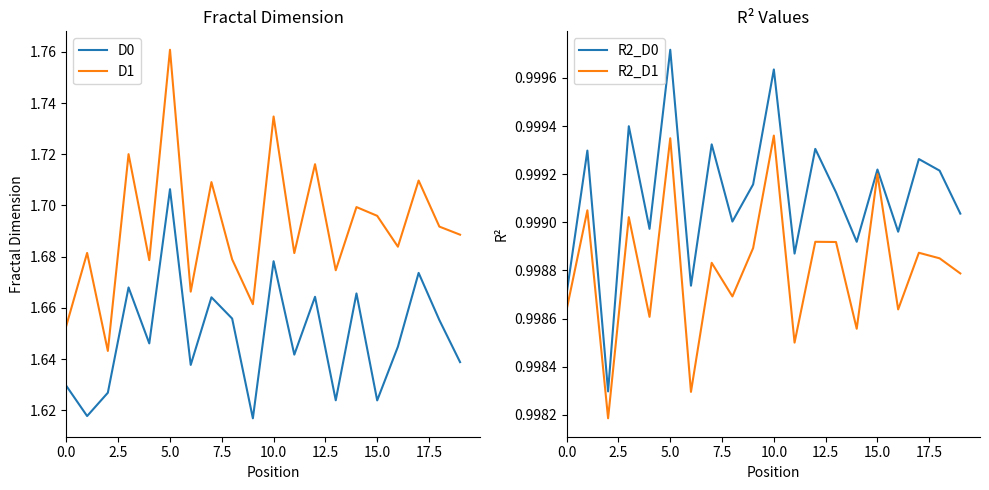

The value of R2_D0 at 10.0 is 0.3. True or false?

False